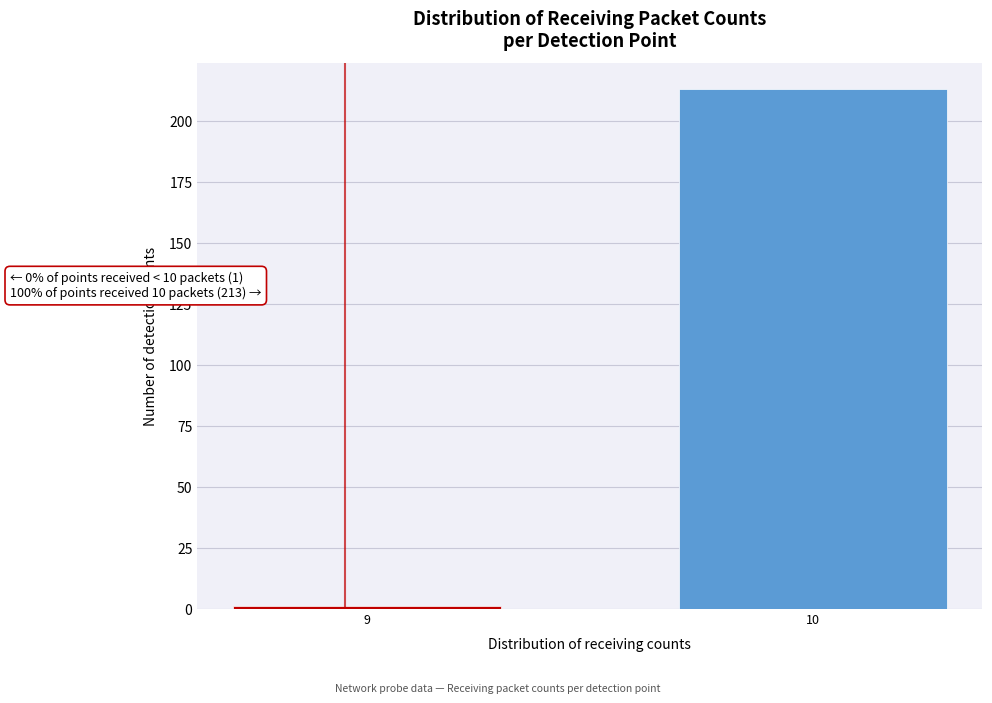

Reading left to right, list all the values displayed in this chart.

9=1	10=213